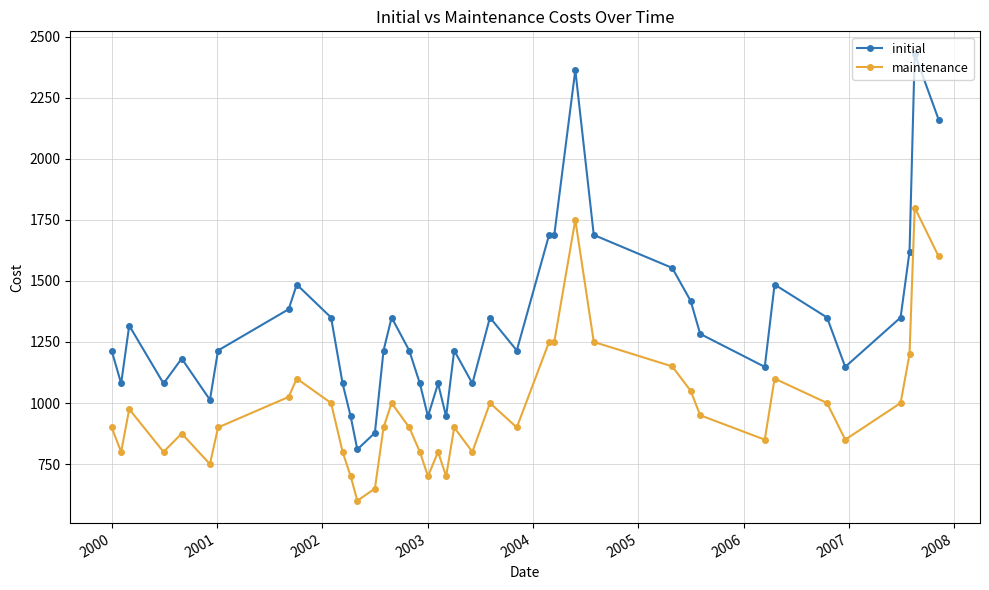

Which series has the largest total across all categories?

initial